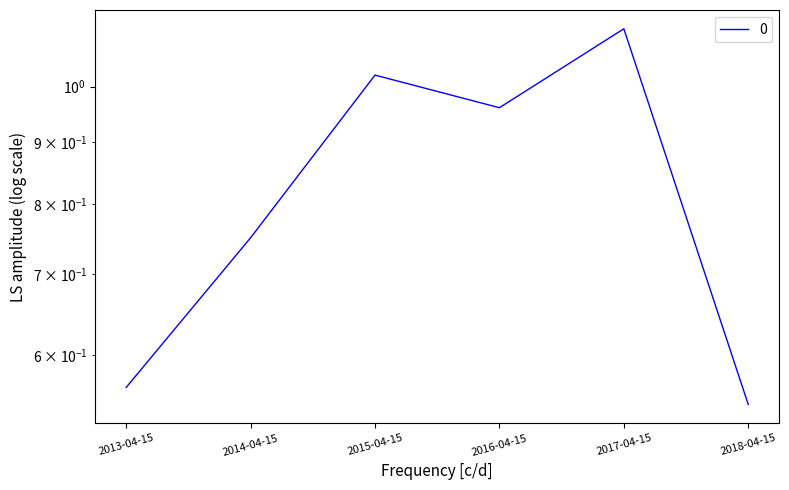

What is the minimum value shown in the chart?

0.5